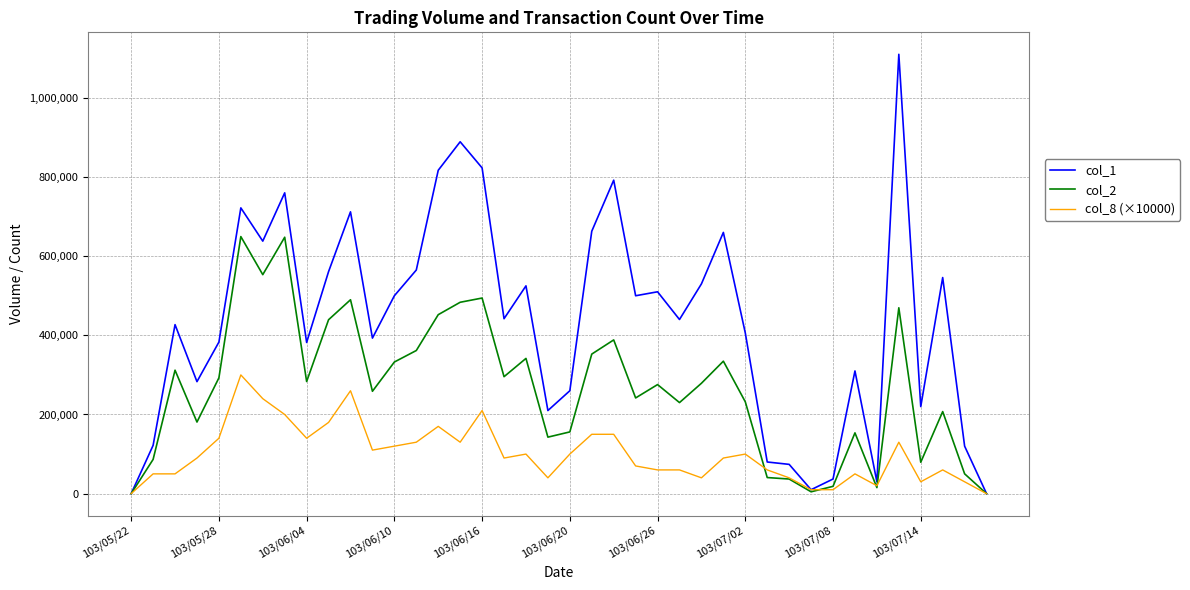

Which series has the widest spread of values?

col_1